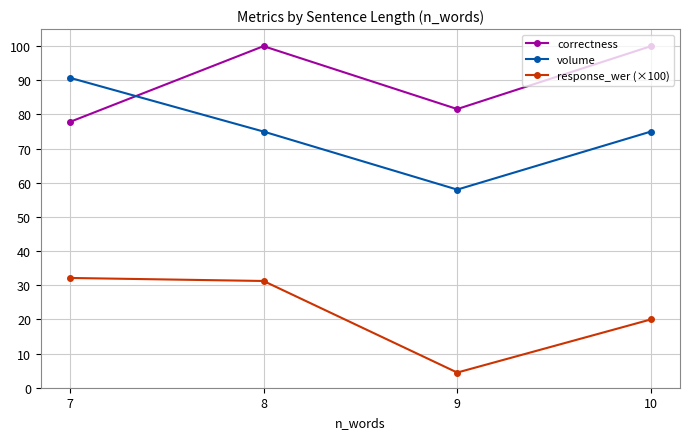

What is the sum of all volume values?

298.8